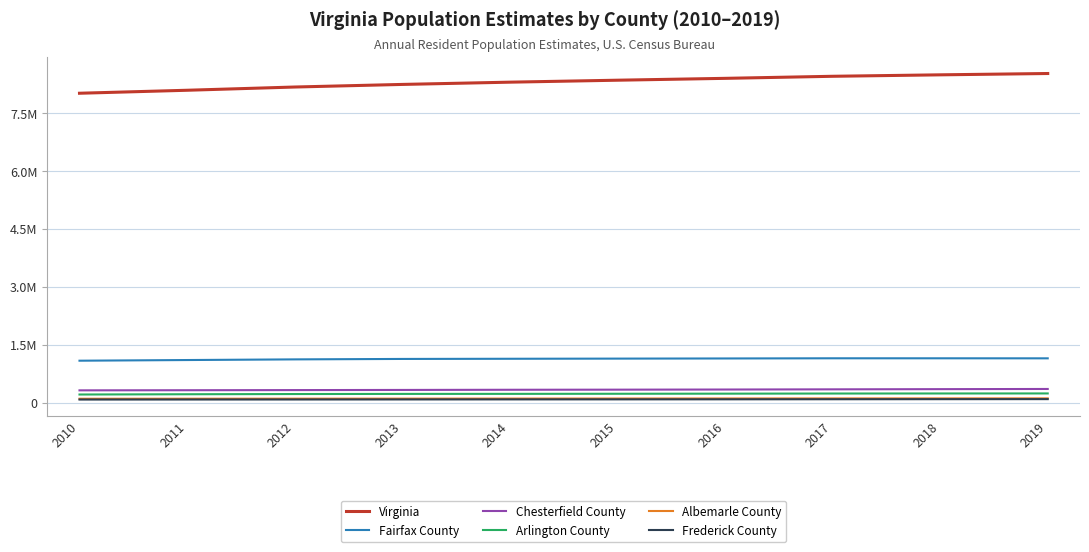

What are all the series names shown in the legend?

Virginia, Fairfax County, Chesterfield County, Arlington County, Albemarle County, Frederick County